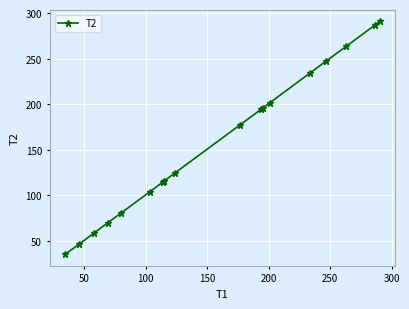

What is the sum of all values?

2839.5